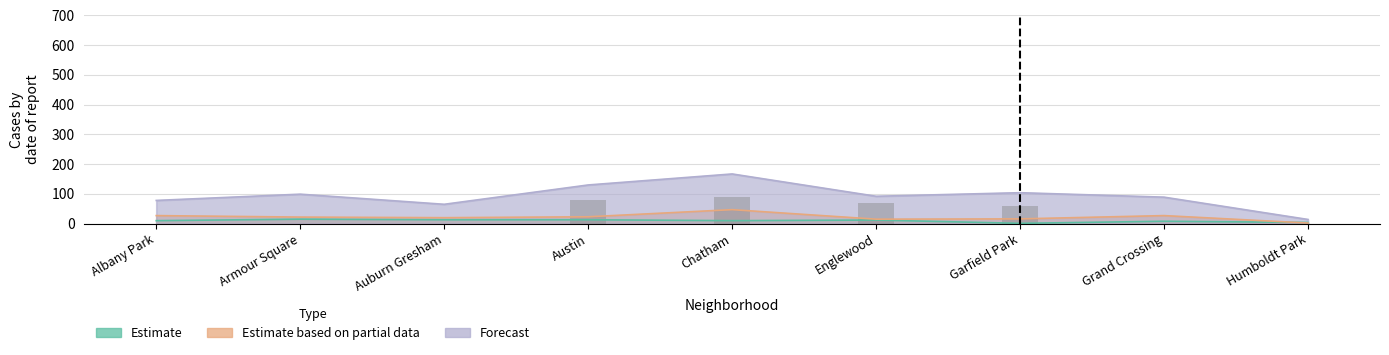

Which series has the largest total across all categories?

Forecast